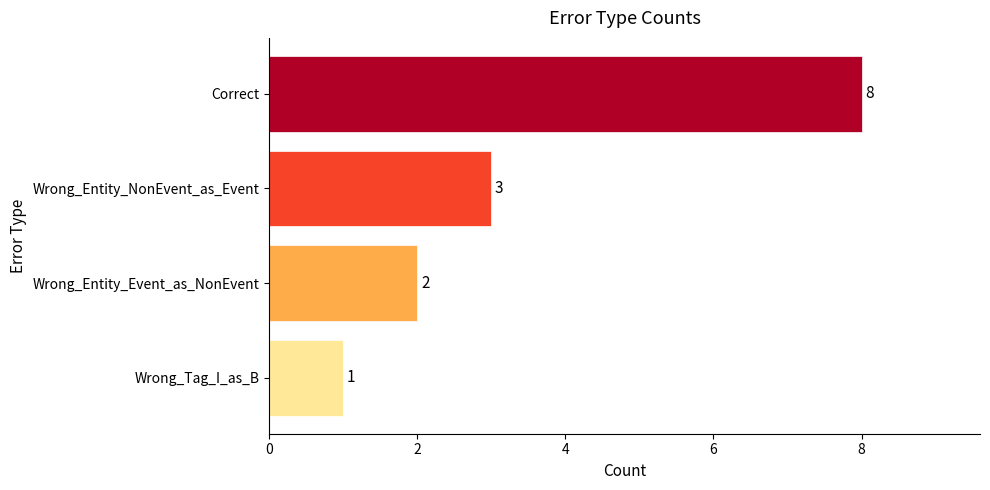

True or false: the data shows 10 at Correct.

False